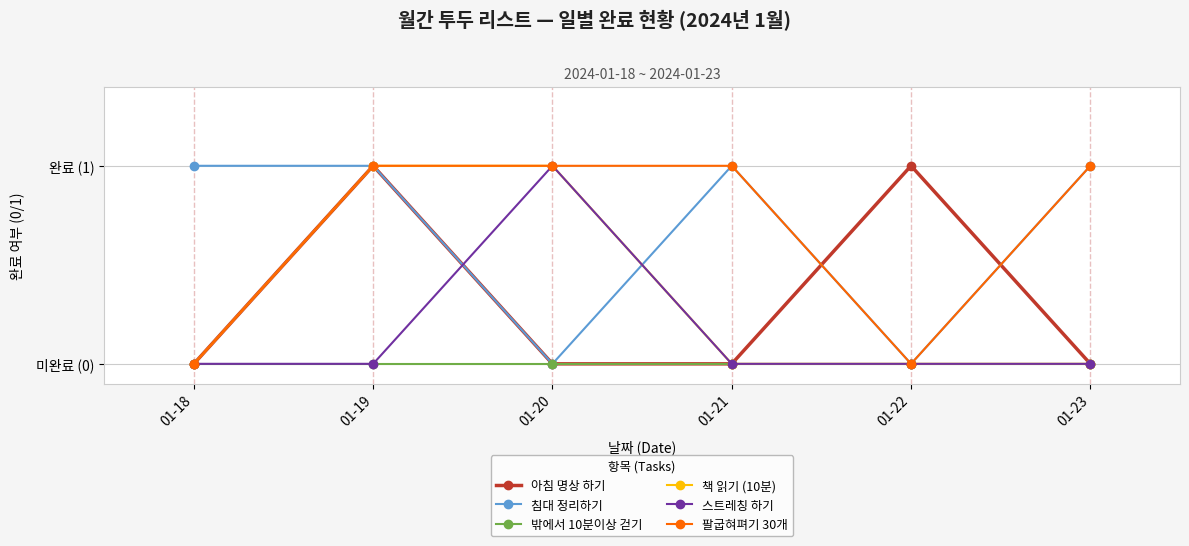

Does the chart have visible grid lines?

Yes